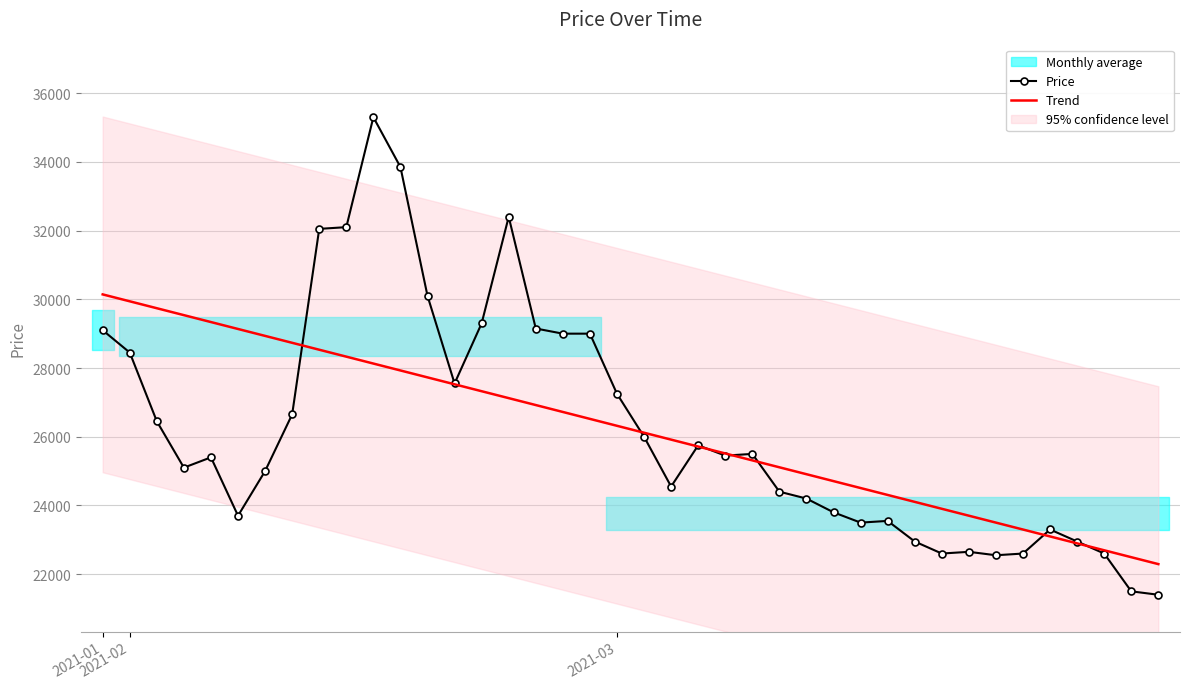

At how many categories does at least one series exceed 29129?

14